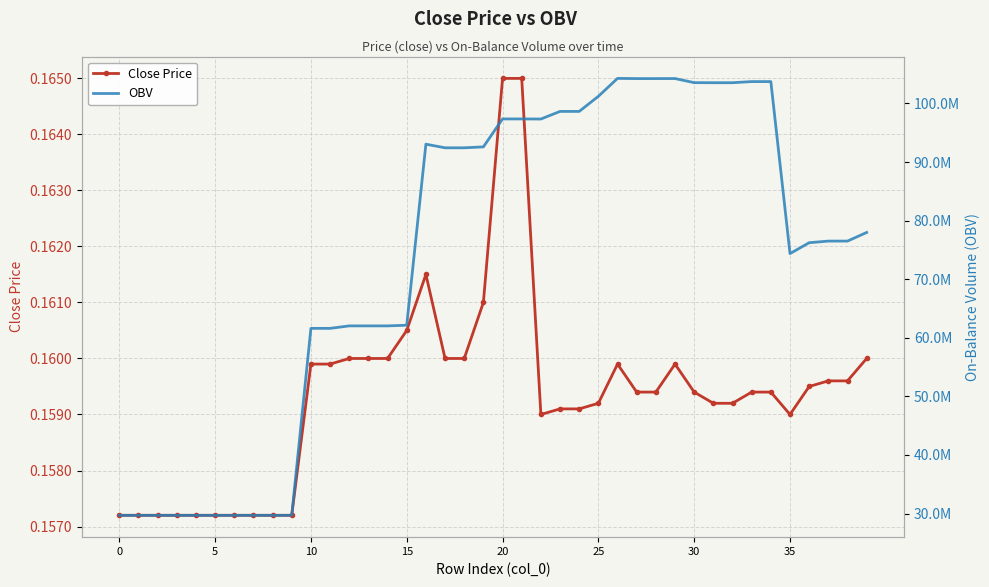

What is the maximum value for OBV?

104275919.3